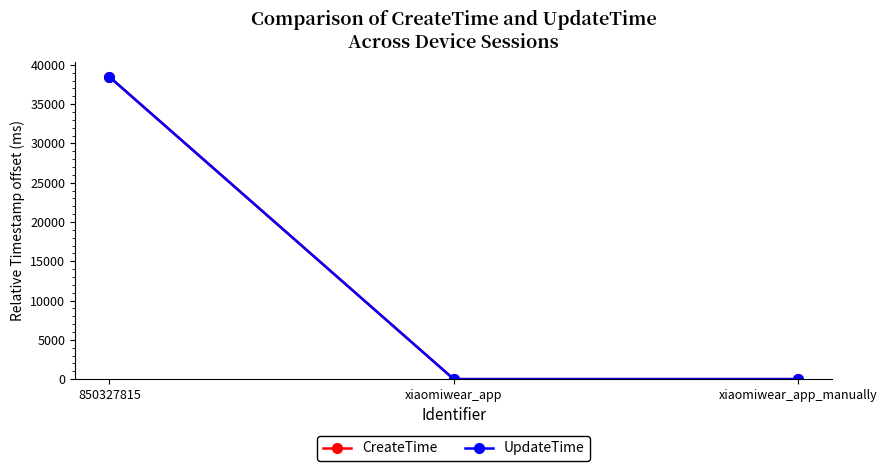

What is the average value of the UpdateTime series?

12822.0